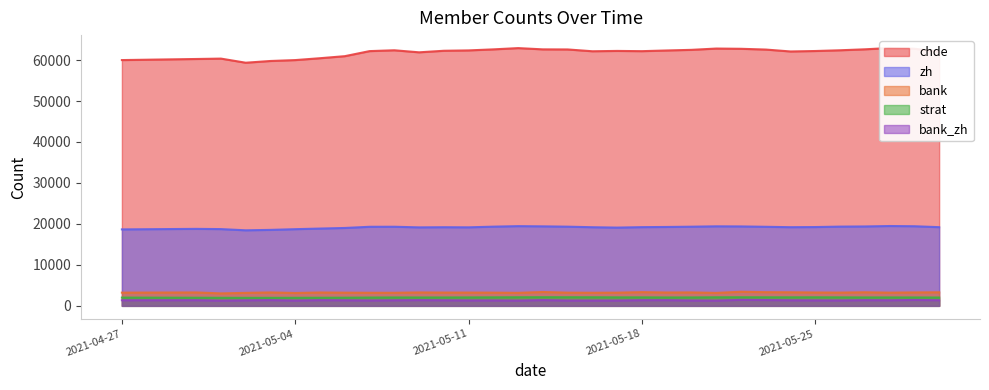

How many lines are shown in the chart?

5